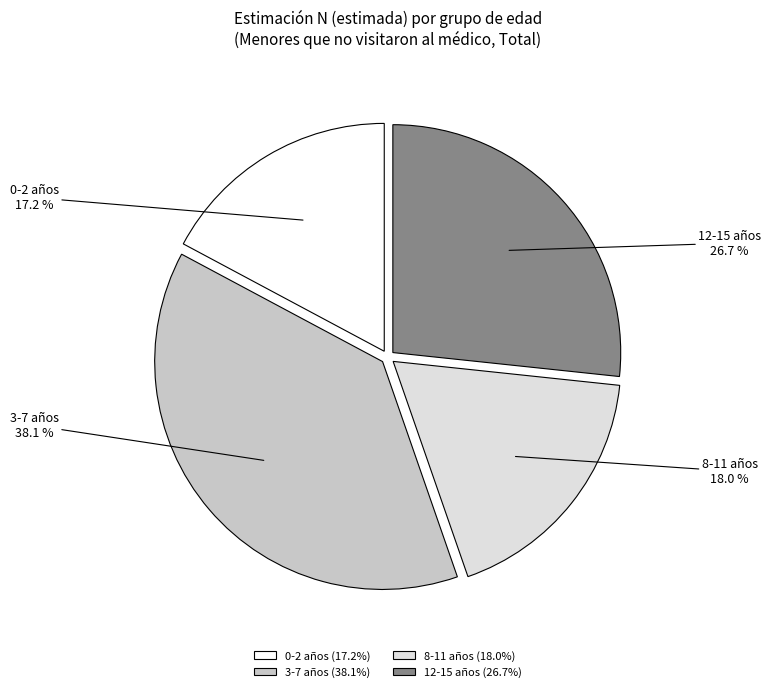

Is there a majority slice in this chart?

No